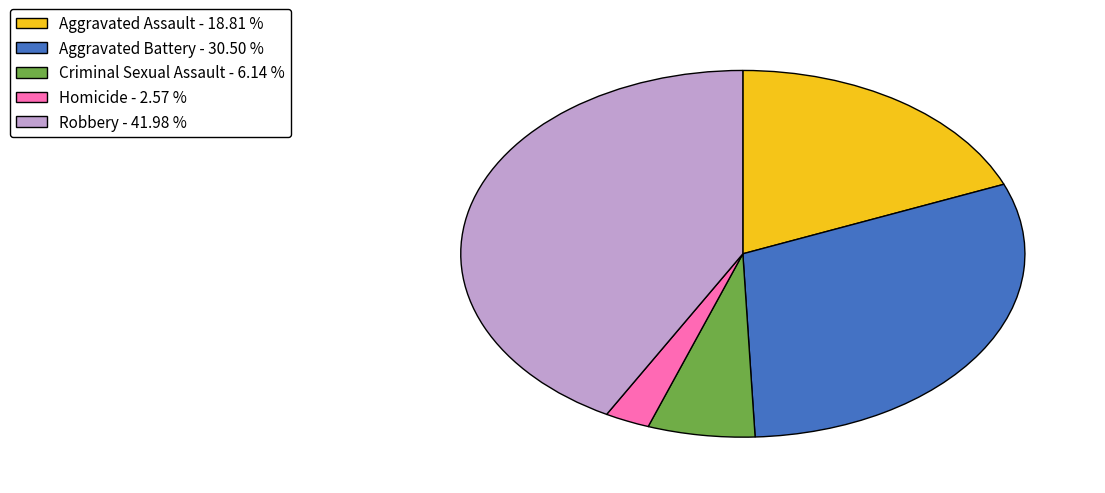

Do Criminal Sexual Assault and Aggravated Battery together represent more than half of the pie?

No